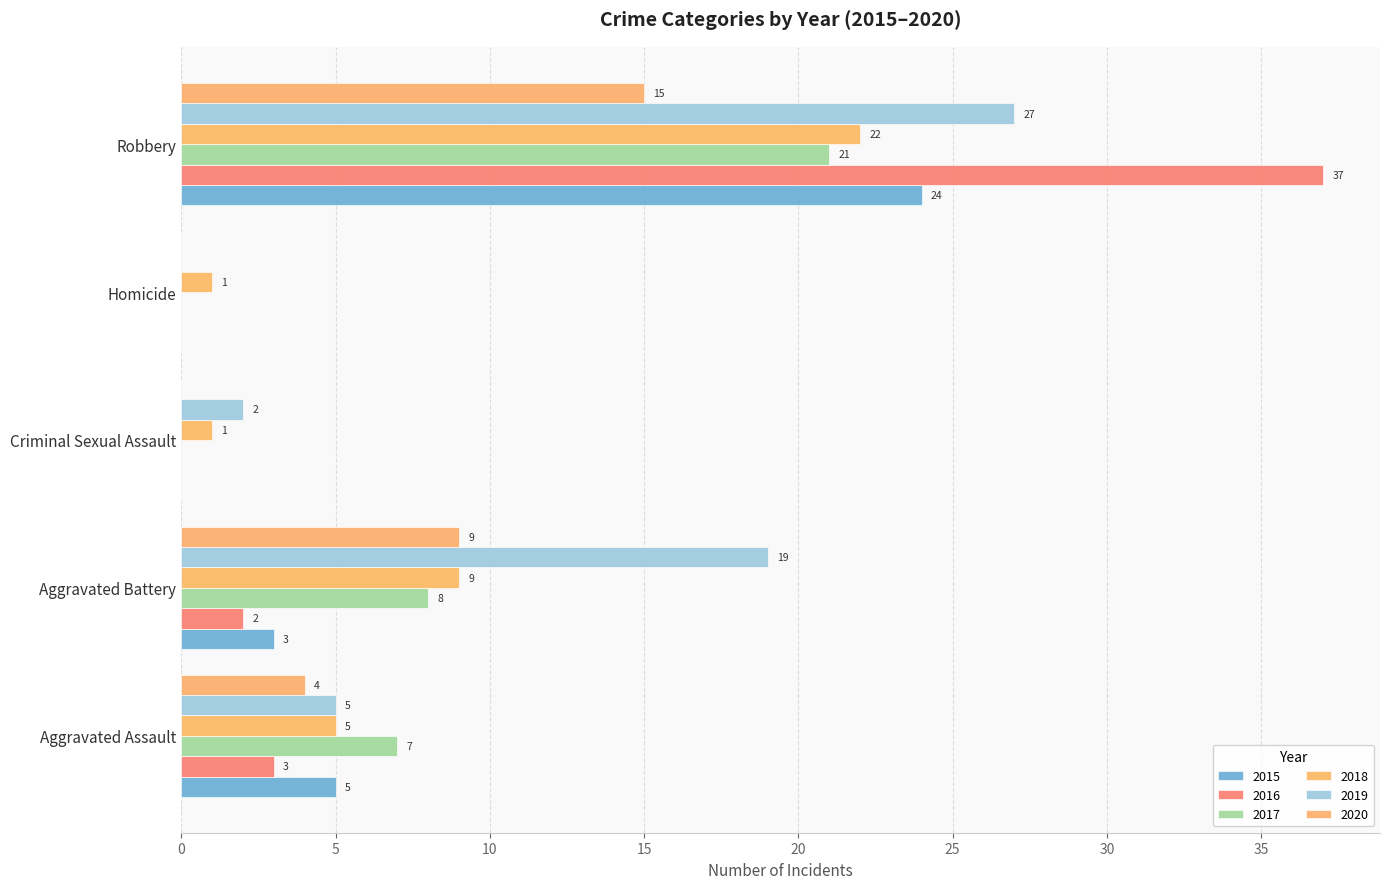

How many values in 2015 are above zero?

3